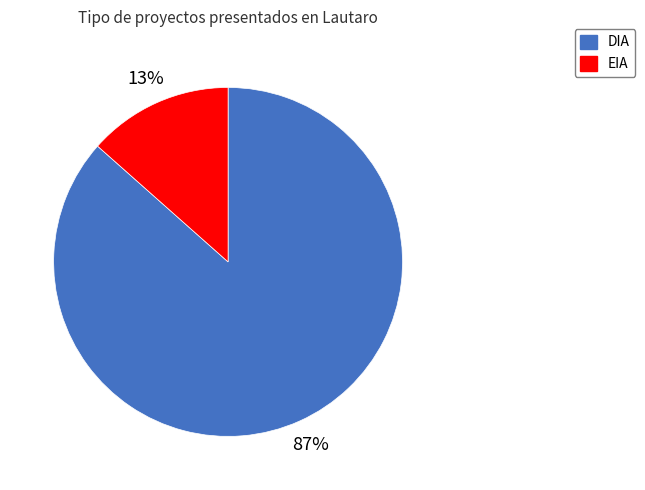

Is the sum of EIA and DIA greater than half?

Yes